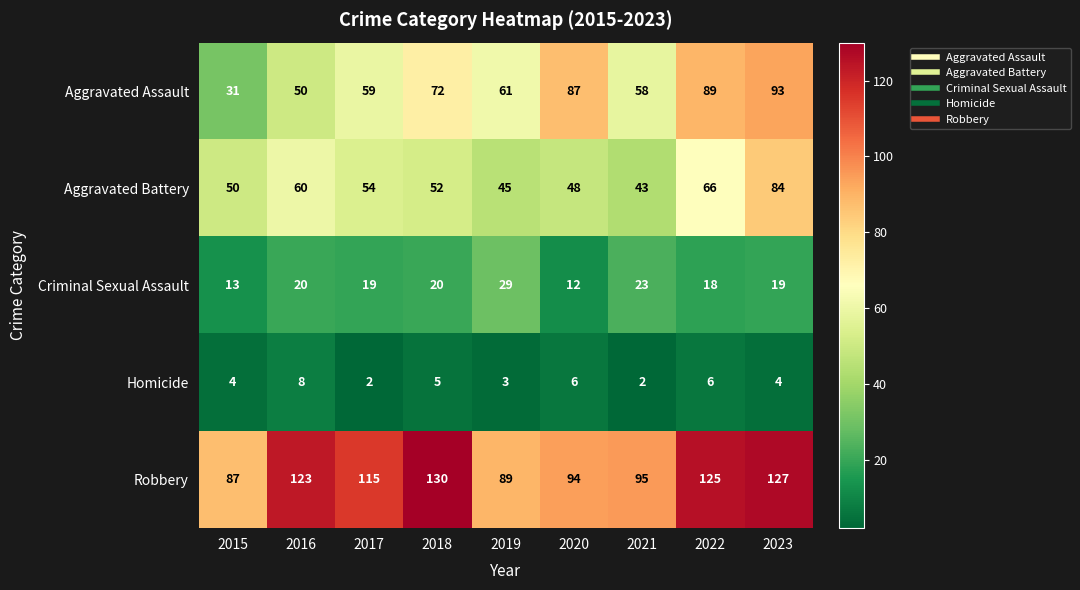

Which series has the widest spread of values?

Aggravated Assault